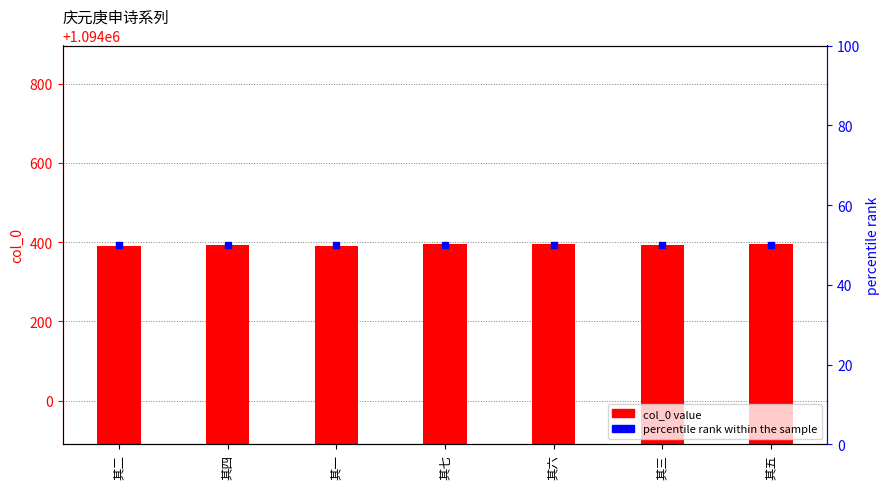

What is the smallest value displayed?

50